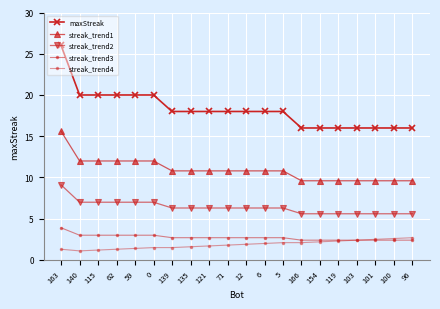

Does the chart have visible grid lines?

Yes